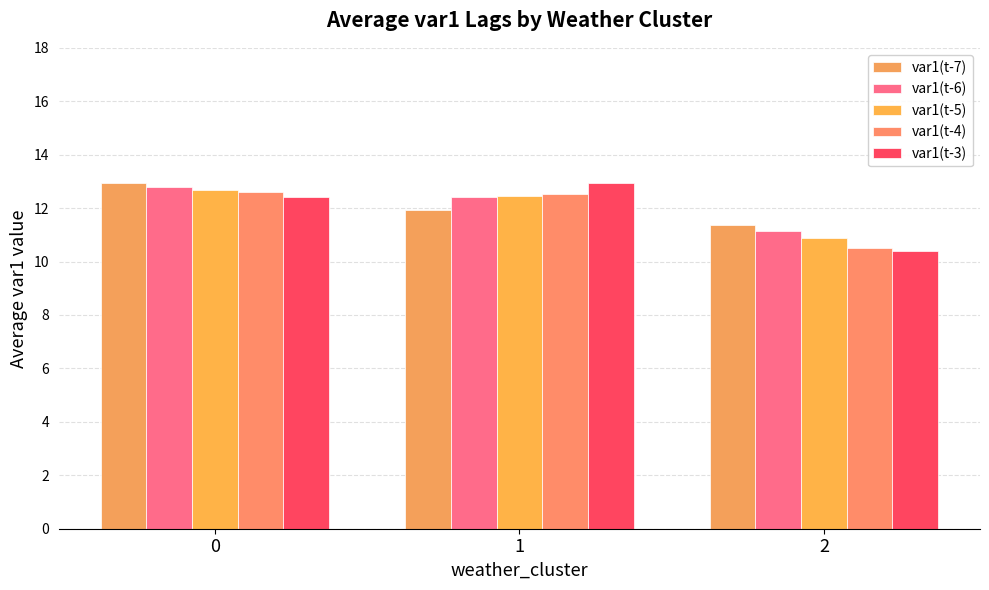

What is the difference between the maximum and minimum values in the var1(t-3) series?

2.6